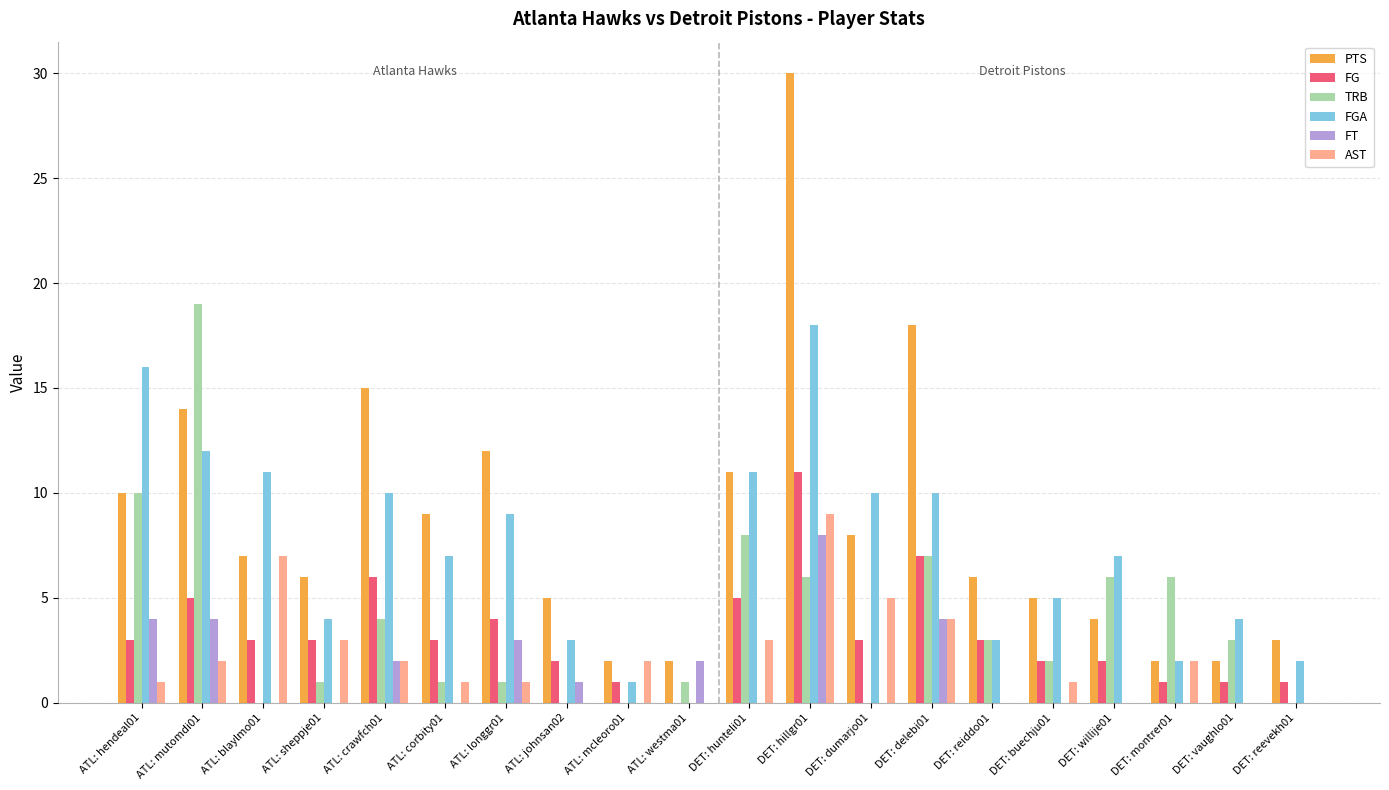

Reading left to right, list all the values displayed in this chart.

PTS: 10	14	7	6	15	9	12	5	2	2	11	30	8	18	6	5	4	2	2	3
FG: 3	5	3	3	6	3	4	2	1	0	5	11	3	7	3	2	2	1	1	1
TRB: 10	19	0	1	4	1	1	0	0	1	8	6	0	7	3	2	6	6	3	0
FGA: 16	12	11	4	10	7	9	3	1	0	11	18	10	10	3	5	7	2	4	2
FT: 4	4	0	0	2	0	3	1	0	2	0	8	0	4	0	0	0	0	0	0
AST: 1	2	7	3	2	1	1	0	2	0	3	9	5	4	0	1	0	2	0	0